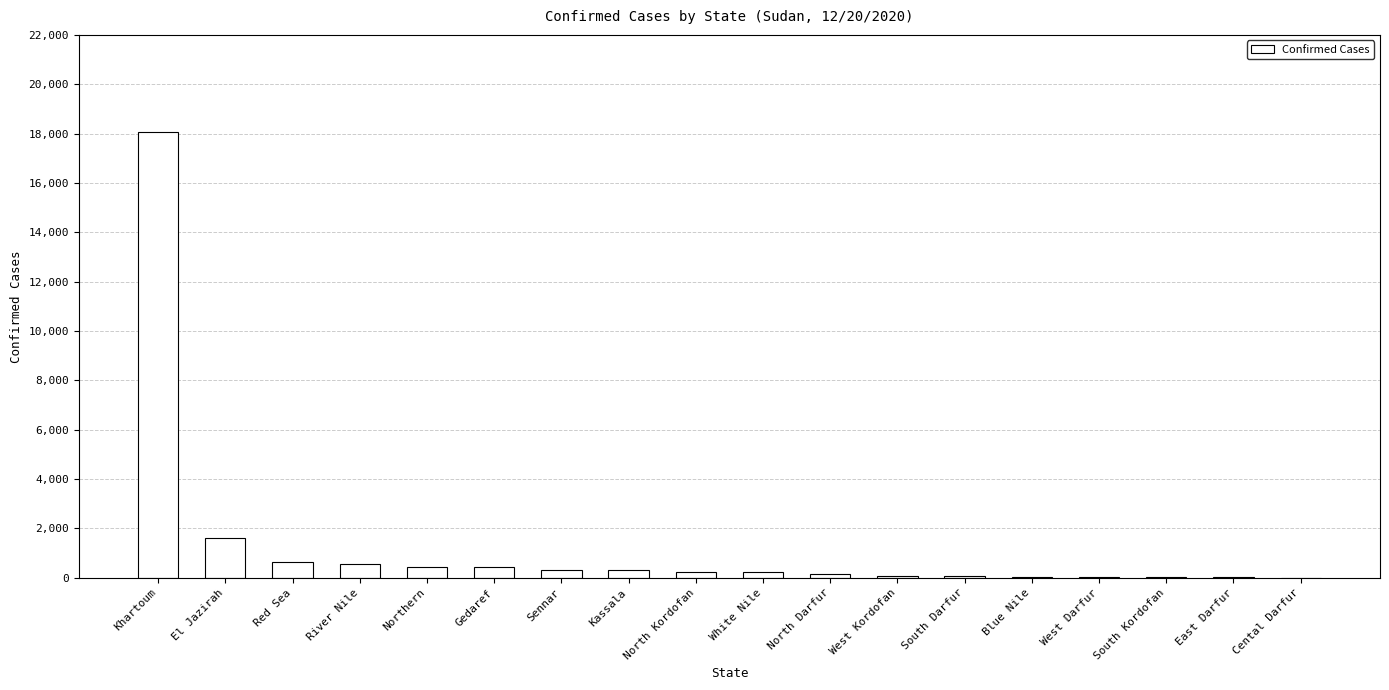

At which category does the chart reach its peak across all series?

Khartoum